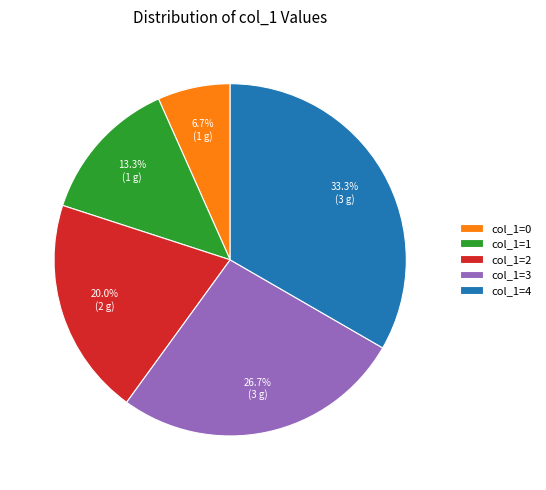

Is there any slice that represents more than half of the pie?

No